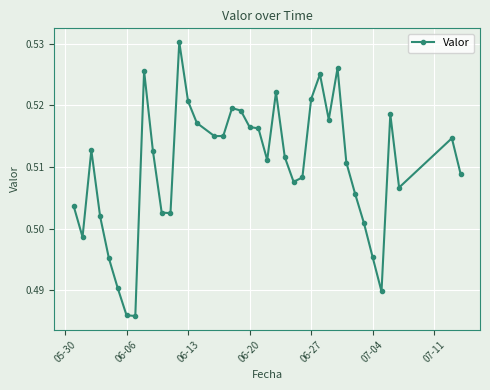

How many distinct data groups are displayed?

1